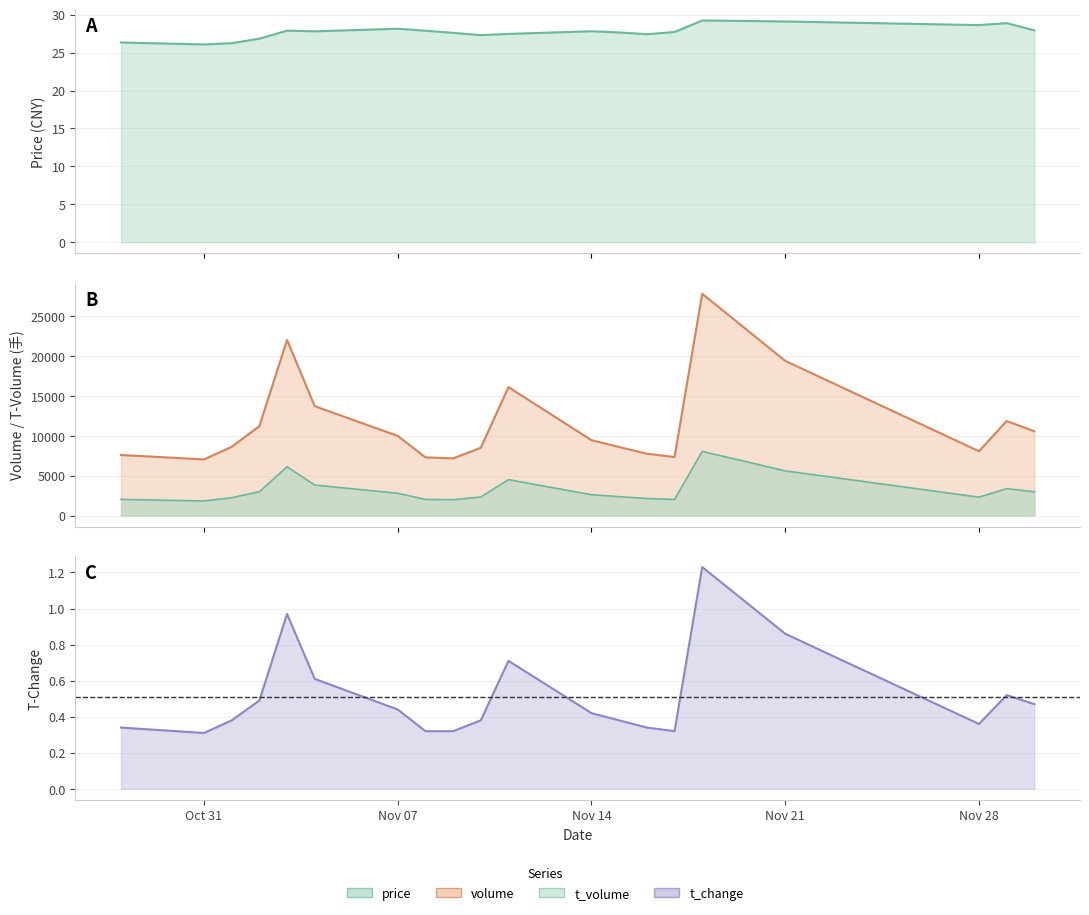

At which category does price reach its first local valley?

Oct 31